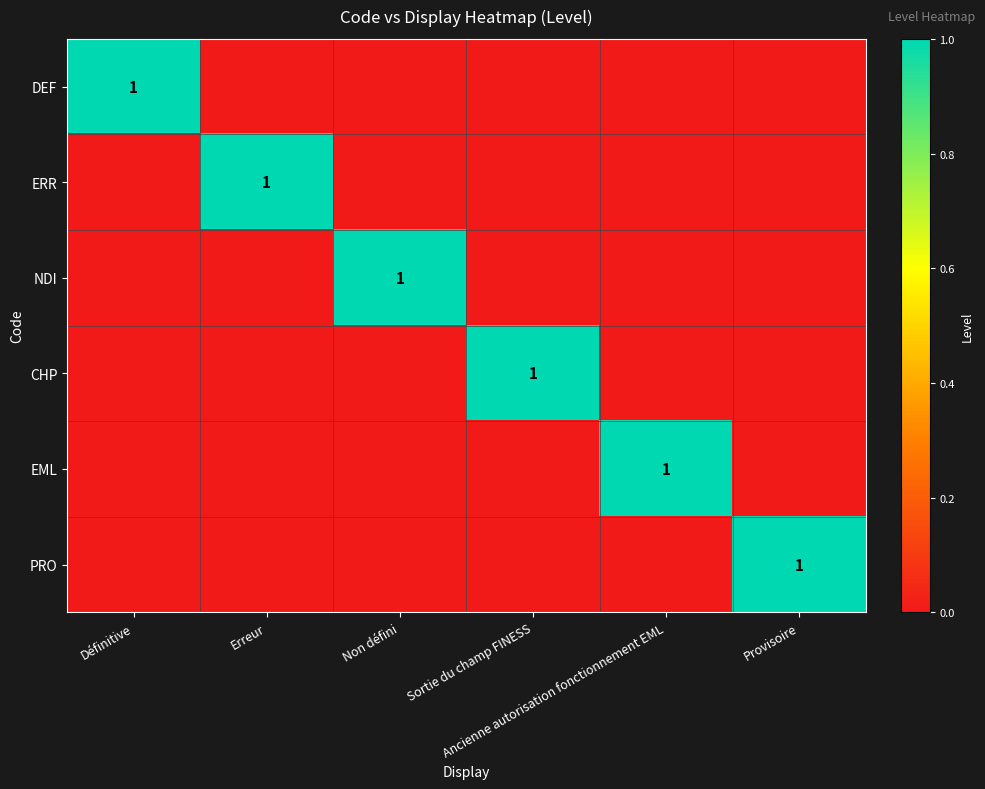

At which category is the sum across all series the highest?

Définitive